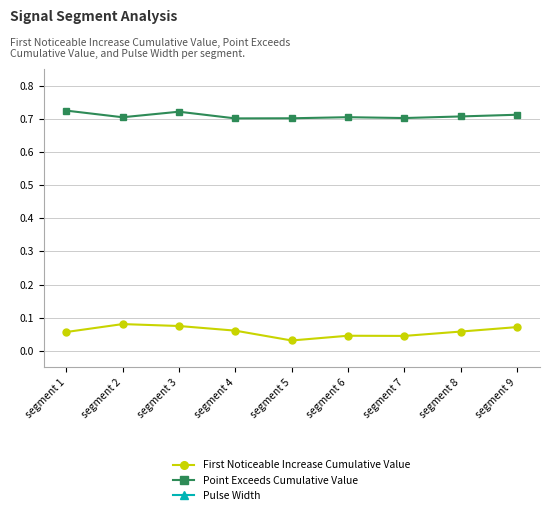

True or false: First Noticeable Increase Cumulative Value has a value of 0.1 at segment 6.

False